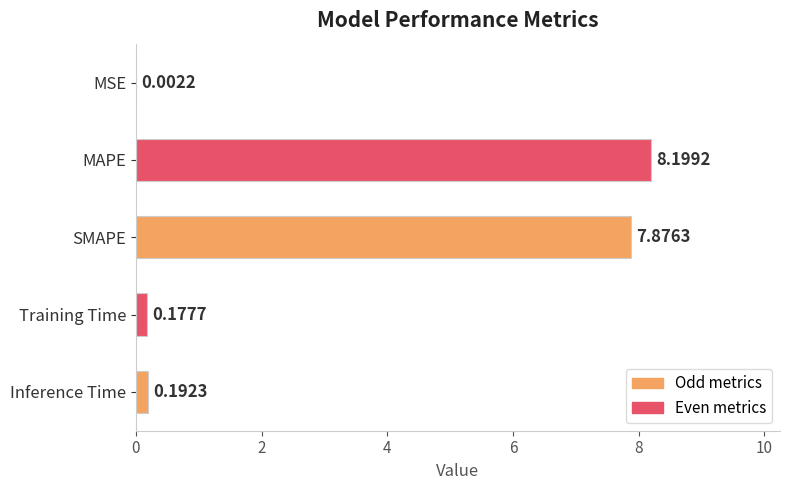

Between MSE and MAPE, which is larger?

MAPE